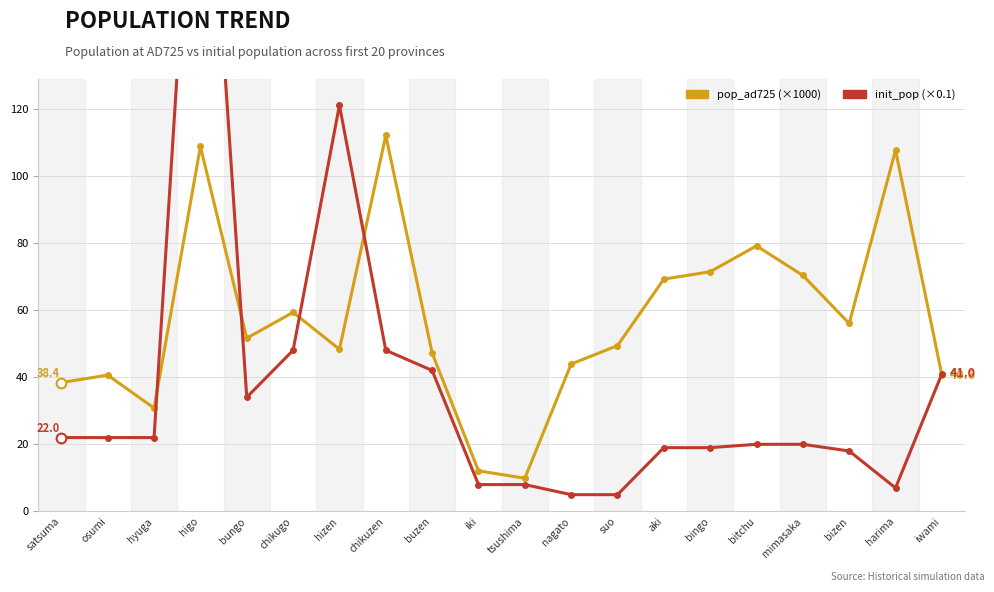

The pop_ad725 (k) series shows 70.3 at mimasaka. True or false?

True